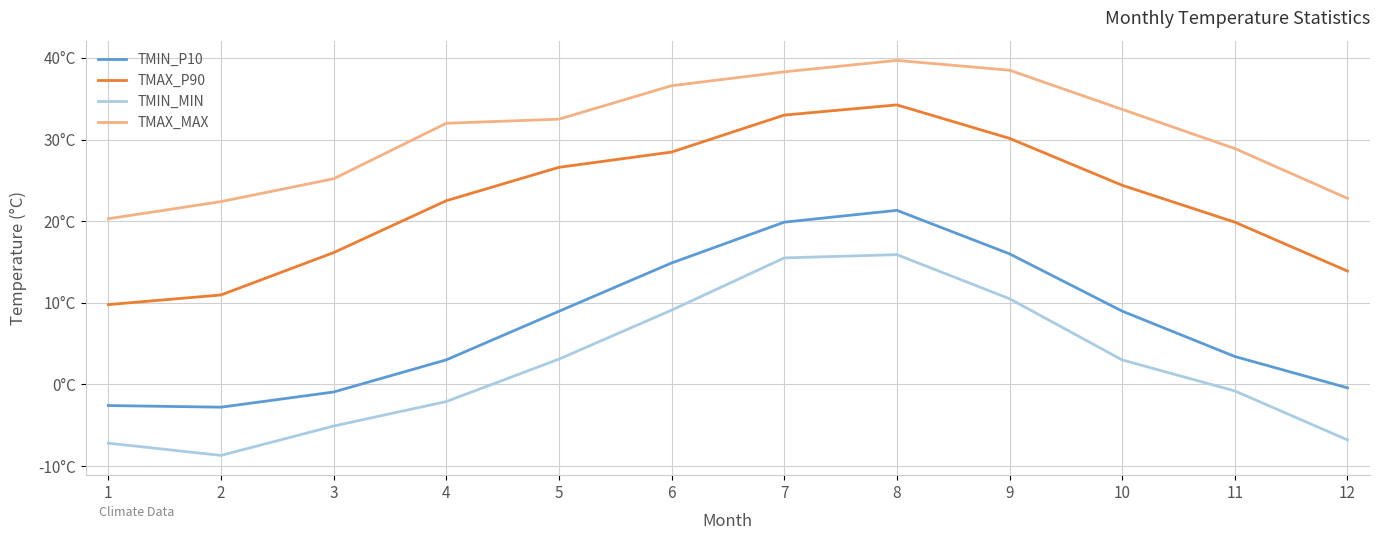

Does the chart have visible grid lines?

Yes